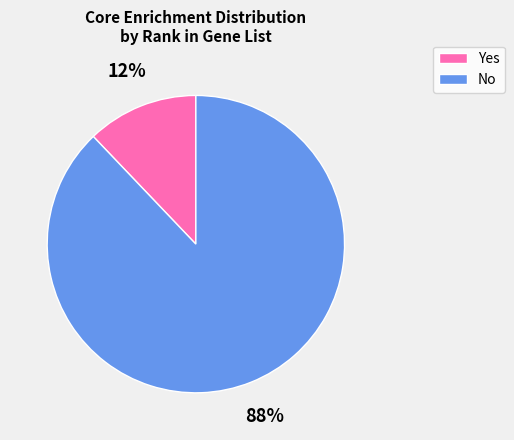

Rank the categories by value from highest to lowest.

No, Yes